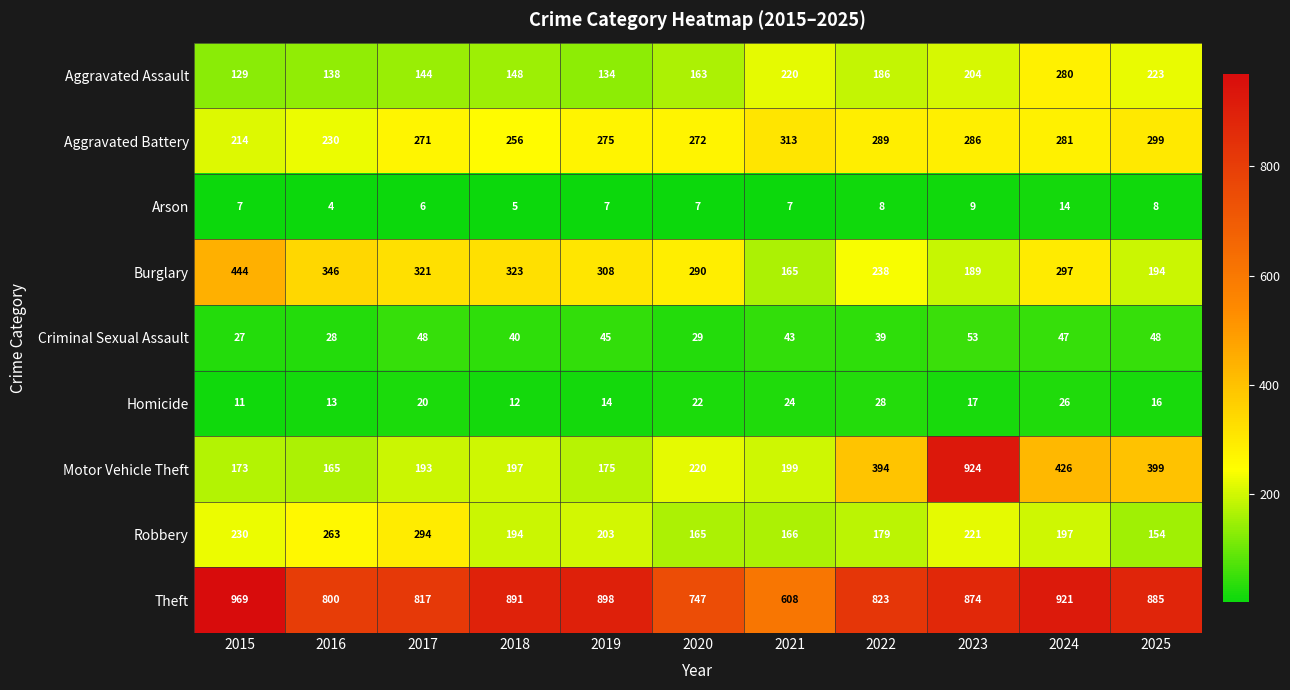

At 2022, list the series in order from smallest to largest.

Arson, Homicide, Criminal Sexual Assault, Robbery, Aggravated Assault, Burglary, Aggravated Battery, Motor Vehicle Theft, Theft